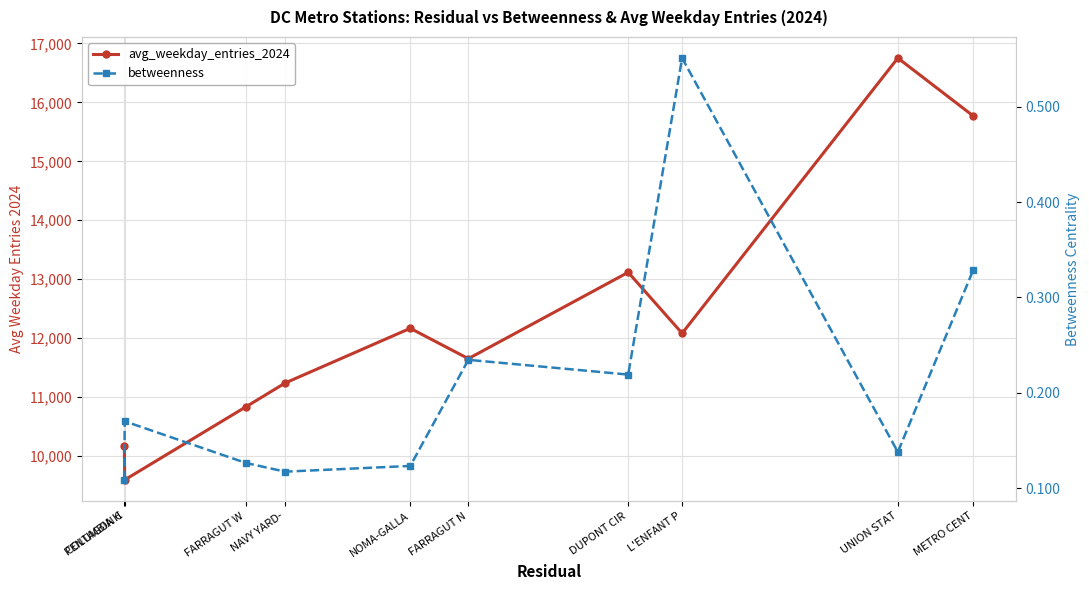

True or false: betweenness and avg_weekday_entries_2024 intersect in this chart.

False